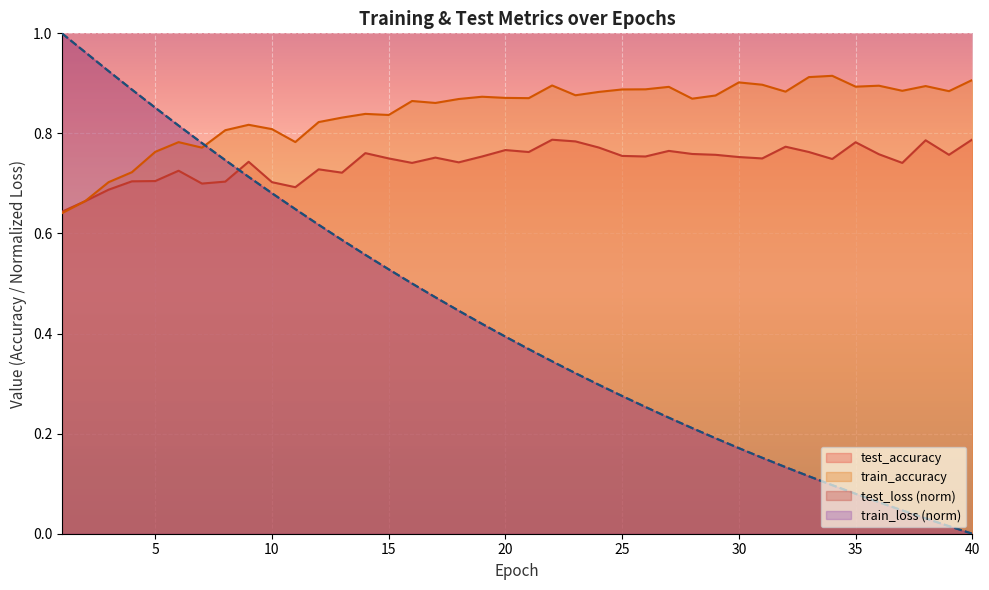

Between 33 and 1, which is larger?

1